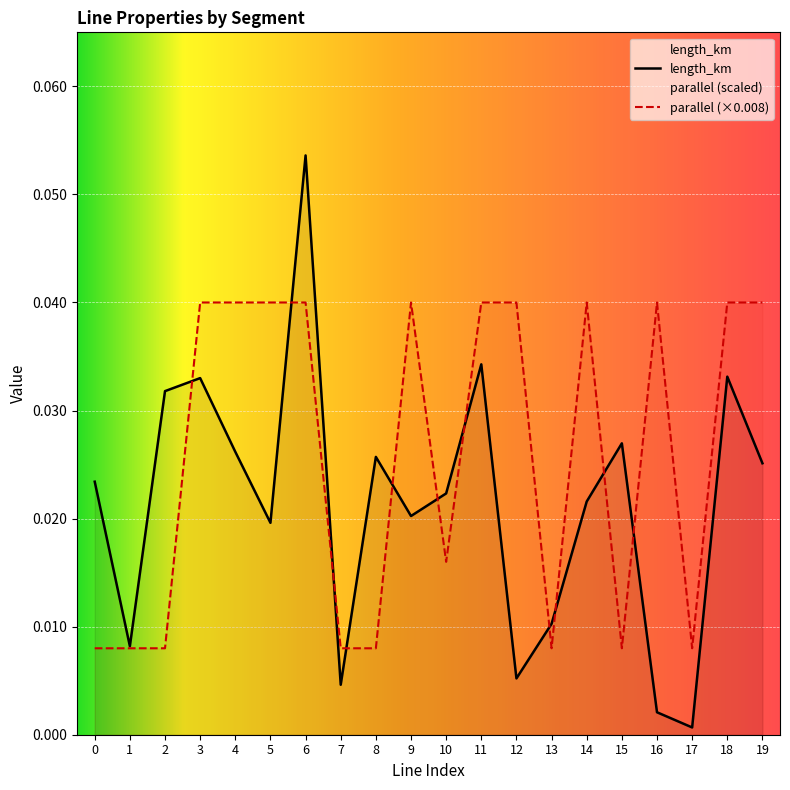

Which series ends up on top after the final intersection of parallel and length_km?

parallel